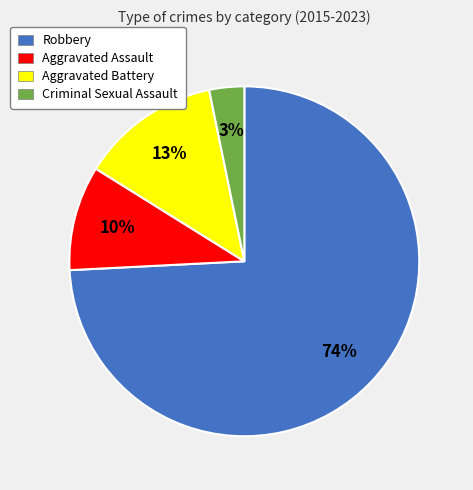

How many slices are in this pie chart?

4